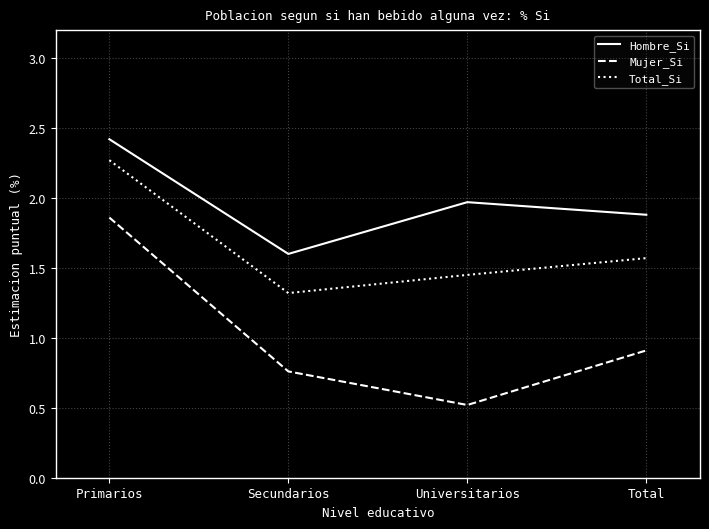

What position from the right is Universitarios?

2